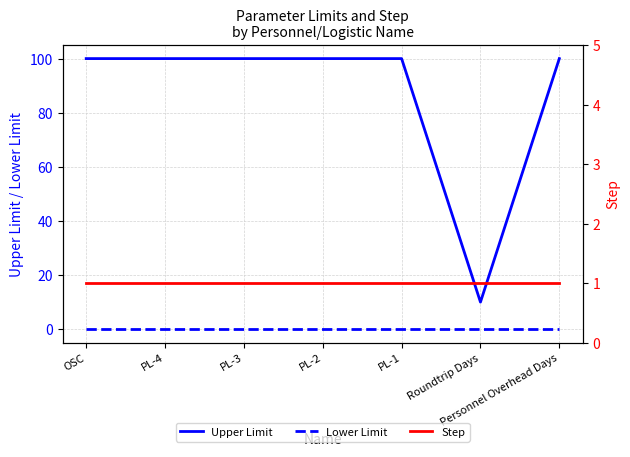

What are all the series names shown in the legend?

Upper Limit, Lower Limit, Step